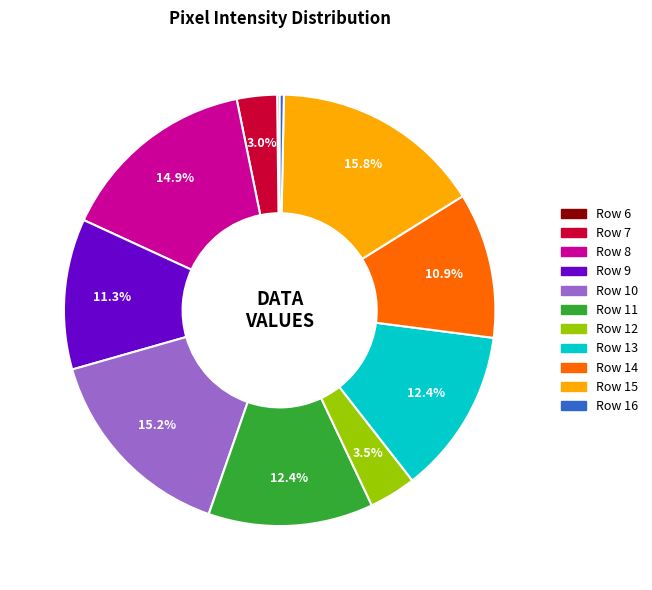

Does any single category account for the majority?

No